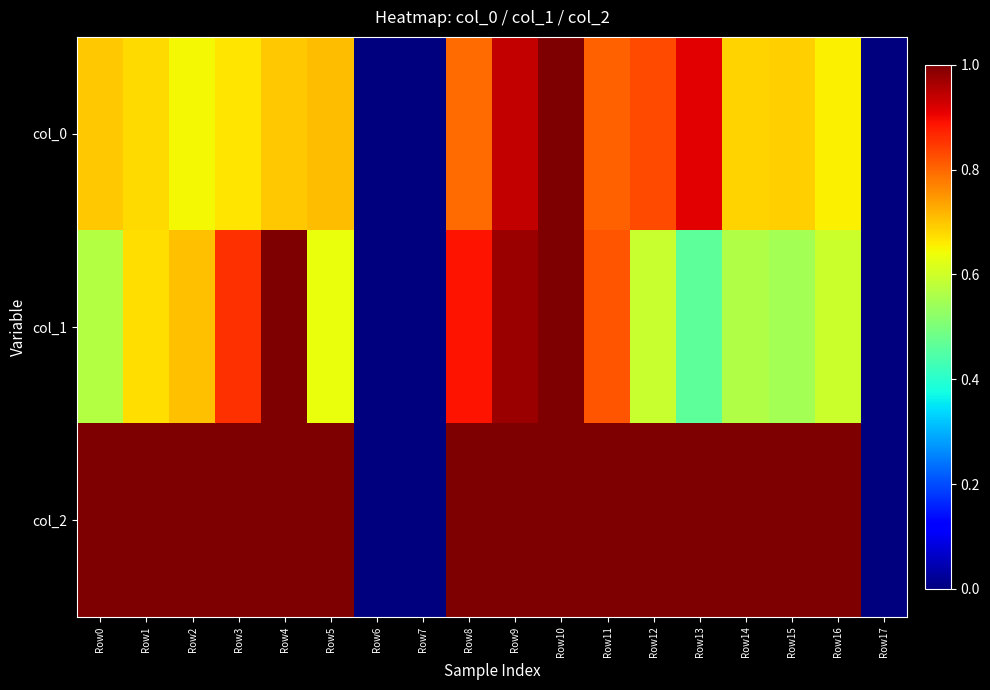

Rank the series by their maximum value, from lowest to highest.

col_0, col_1, col_2